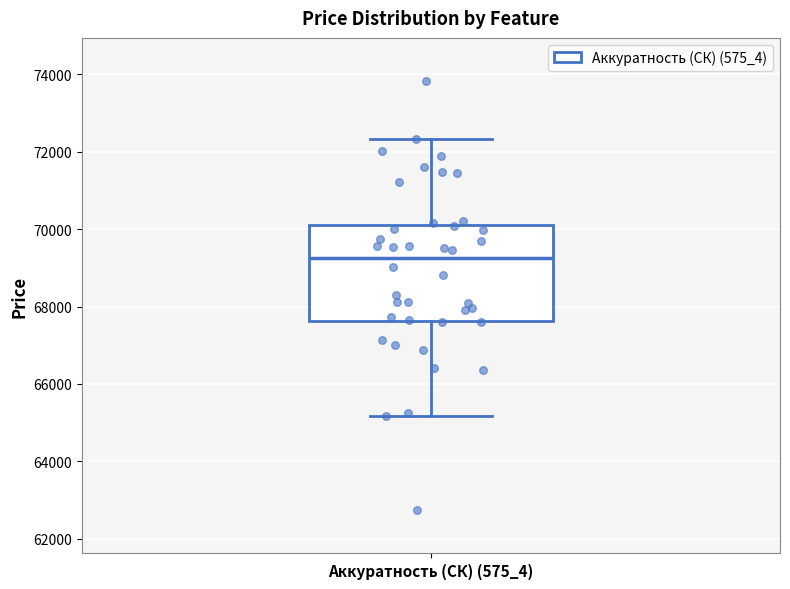

Where does the upper whisker of the box for Аккуратность (СК) (575_4) end on the y-axis? The values are not printed on the chart, so give them approximately, as read against the axis.

72400